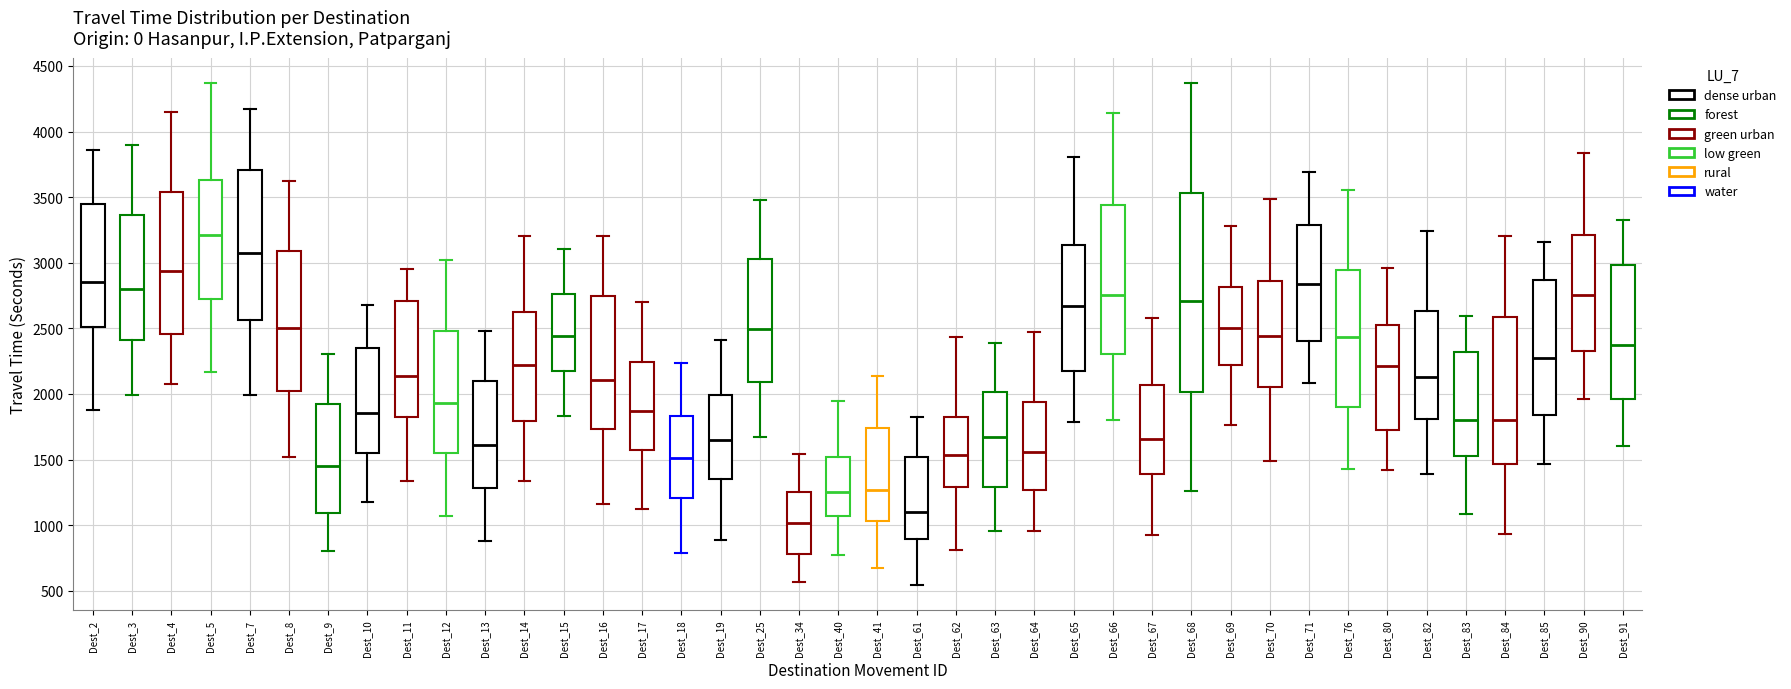

Reading left to right, read every box against the y-axis: the position of its median line, the range the box covers, and the ends of its whiskers. The values are not printed on the chart, so give them approximately, as read against the axis.

Dest_2: median 2850, box 2500 to 3450, whiskers 1900 to 3850
Dest_3: median 2800, box 2400 to 3350, whiskers 2000 to 3900
Dest_4: median 2950, box 2450 to 3550, whiskers 2050 to 4150
Dest_5: median 3200, box 2700 to 3650, whiskers 2150 to 4350
Dest_7: median 3050, box 2550 to 3700, whiskers 2000 to 4150
Dest_8: median 2500, box 2000 to 3100, whiskers 1500 to 3650
Dest_9: median 1450, box 1100 to 1900, whiskers 800 to 2300
Dest_10: median 1850, box 1550 to 2350, whiskers 1200 to 2700
Dest_11: median 2150, box 1800 to 2700, whiskers 1350 to 2950
Dest_12: median 1950, box 1550 to 2500, whiskers 1050 to 3000
Dest_13: median 1600, box 1300 to 2100, whiskers 900 to 2500
Dest_14: median 2200, box 1800 to 2650, whiskers 1350 to 3200
Dest_15: median 2450, box 2150 to 2750, whiskers 1850 to 3100
Dest_16: median 2100, box 1750 to 2750, whiskers 1150 to 3200
Dest_17: median 1850, box 1550 to 2250, whiskers 1100 to 2700
Dest_18: median 1500, box 1200 to 1850, whiskers 800 to 2250
Dest_19: median 1650, box 1350 to 2000, whiskers 900 to 2400
Dest_25: median 2500, box 2100 to 3050, whiskers 1650 to 3500
Dest_34: median 1000, box 800 to 1250, whiskers 550 to 1550
Dest_40: median 1250, box 1050 to 1500, whiskers 750 to 1950
Dest_41: median 1250, box 1050 to 1750, whiskers 650 to 2150
Dest_61: median 1100, box 900 to 1500, whiskers 550 to 1850
Dest_62: median 1550, box 1300 to 1800, whiskers 800 to 2450
Dest_63: median 1650, box 1300 to 2000, whiskers 950 to 2400
Dest_64: median 1550, box 1250 to 1950, whiskers 950 to 2450
Dest_65: median 2650, box 2200 to 3150, whiskers 1800 to 3800
Dest_66: median 2750, box 2300 to 3450, whiskers 1800 to 4150
Dest_67: median 1650, box 1400 to 2050, whiskers 950 to 2600
Dest_68: median 2700, box 2000 to 3550, whiskers 1250 to 4350
Dest_69: median 2500, box 2200 to 2800, whiskers 1750 to 3300
Dest_70: median 2450, box 2050 to 2850, whiskers 1500 to 3500
Dest_71: median 2850, box 2400 to 3300, whiskers 2100 to 3700
Dest_76: median 2450, box 1900 to 2950, whiskers 1450 to 3550
Dest_80: median 2200, box 1750 to 2550, whiskers 1400 to 2950
Dest_82: median 2150, box 1800 to 2650, whiskers 1400 to 3250
Dest_83: median 1800, box 1550 to 2300, whiskers 1100 to 2600
Dest_84: median 1800, box 1450 to 2600, whiskers 950 to 3200
Dest_85: median 2250, box 1850 to 2850, whiskers 1450 to 3150
Dest_90: median 2750, box 2350 to 3200, whiskers 1950 to 3850
Dest_91: median 2350, box 1950 to 3000, whiskers 1600 to 3350